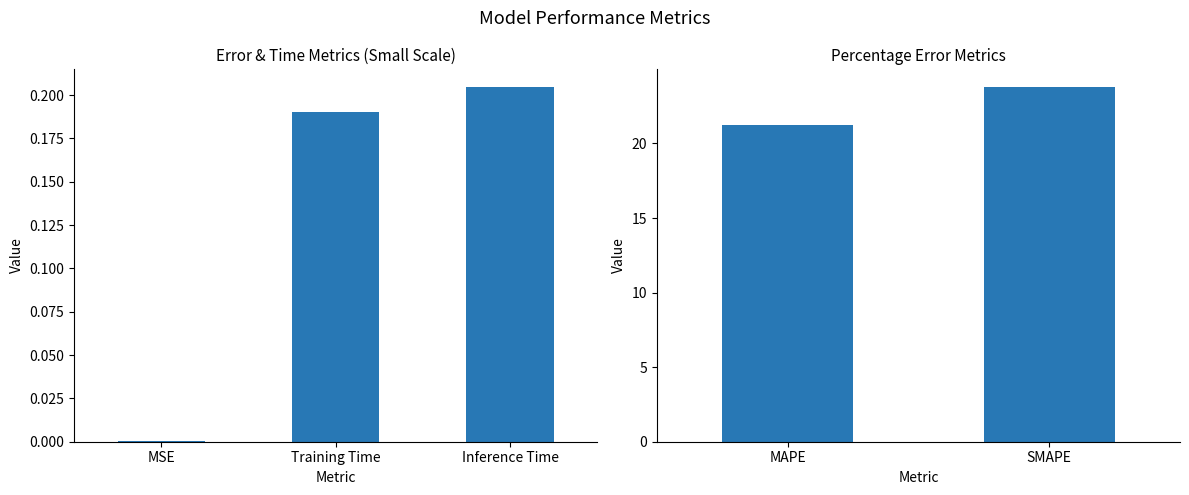

Does the chart contain any negative values?

No